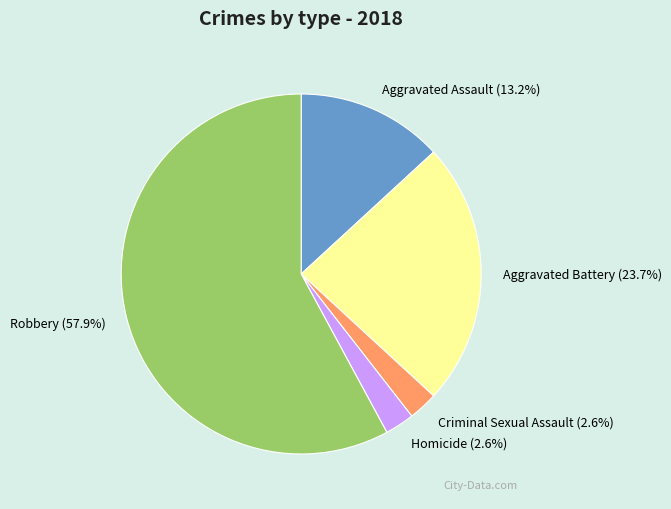

How many slices are in this pie chart?

5